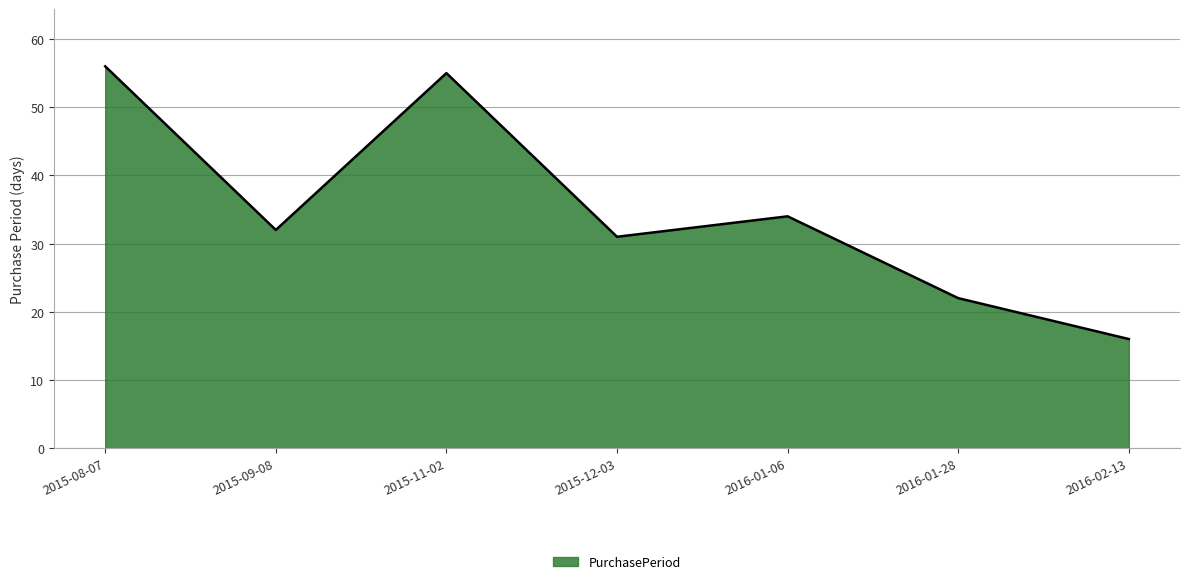

What is the change in value from 2016-01-06 to 2016-02-13?

-18